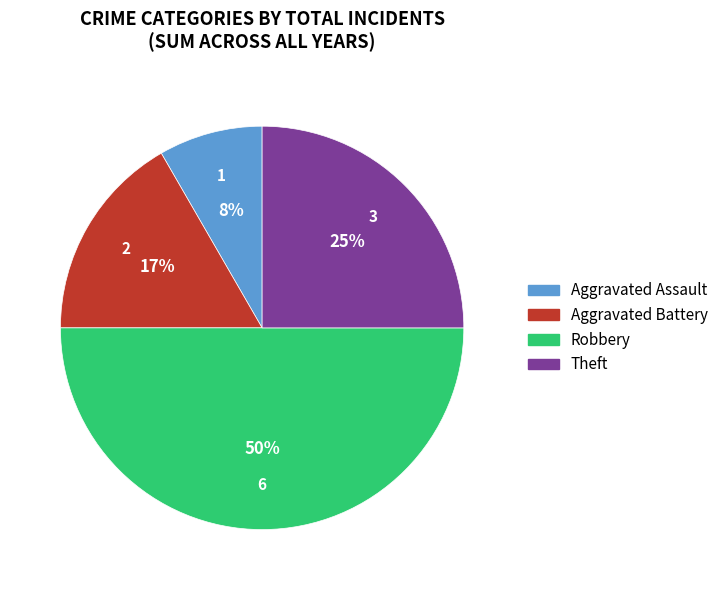

Does Aggravated Battery account for over 50% of the chart?

No